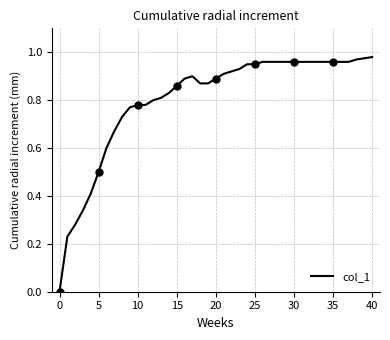

True or false: the data has more than 2 interior local peaks.

False